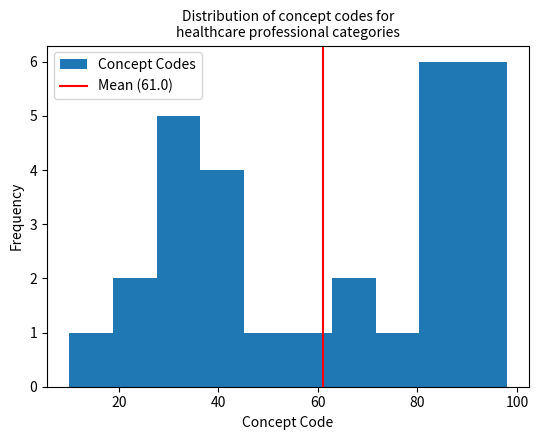

What is the height of the bar covering 27.6 to 36.4 on the x-axis? Neither the bar edges nor the heights are printed on the chart, so give them approximately, as read against the axes.

5